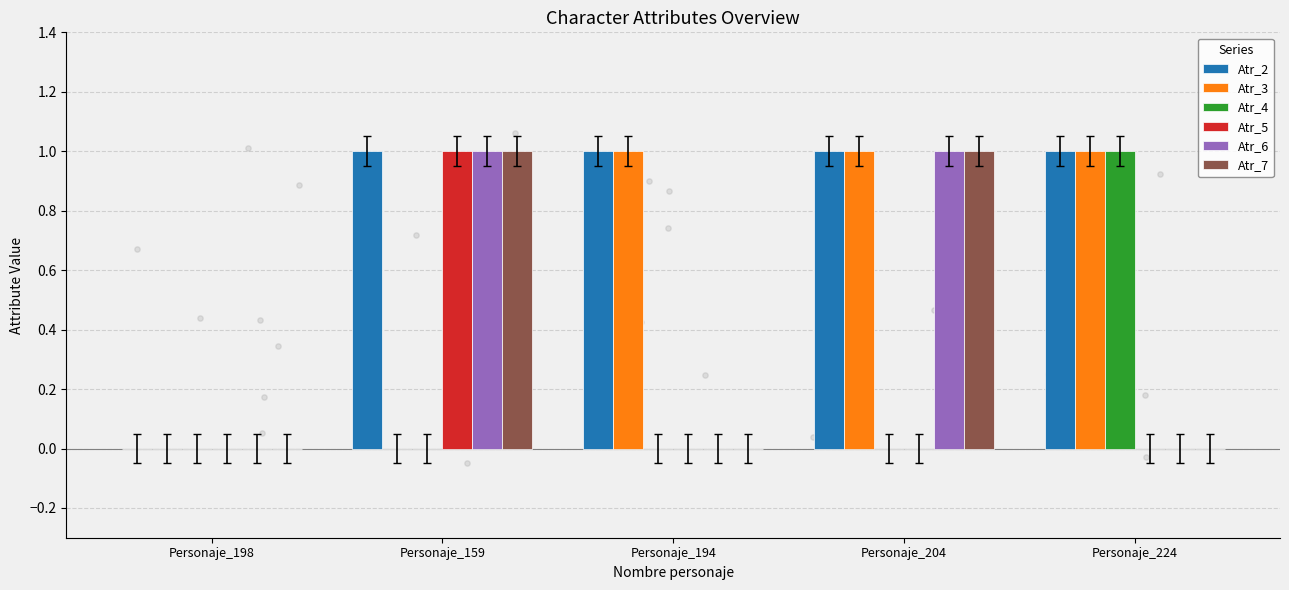

What are all the series names shown in the legend?

Atr_2, Atr_3, Atr_4, Atr_5, Atr_6, Atr_7